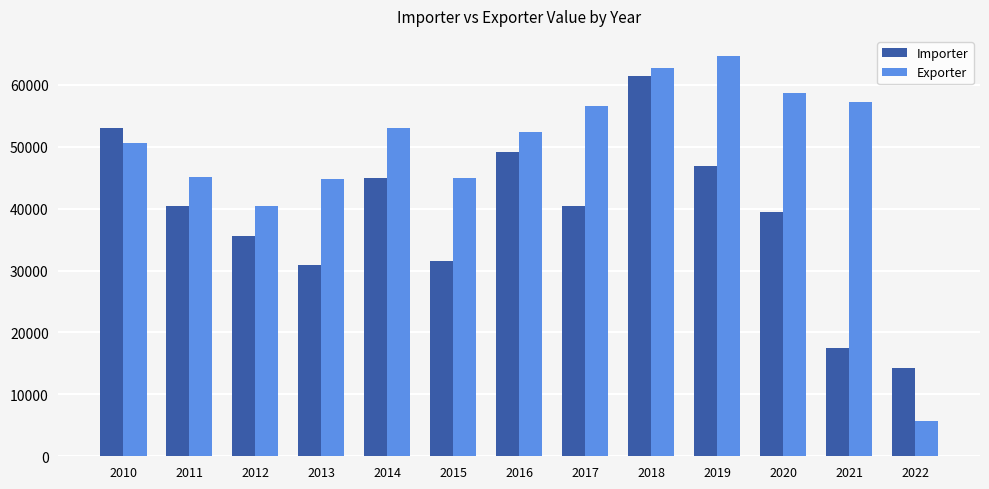

True or false: Importer has a value of 27145.7 at 2011.

False